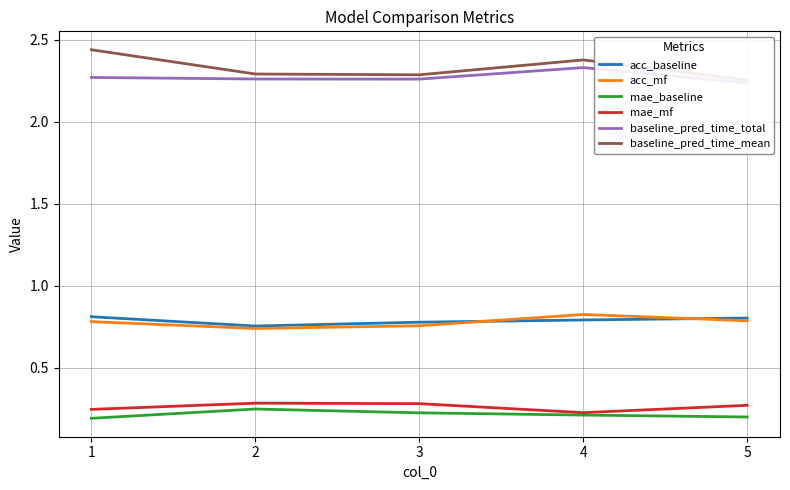

Where is the first local maximum for baseline_pred_time_mean?

4